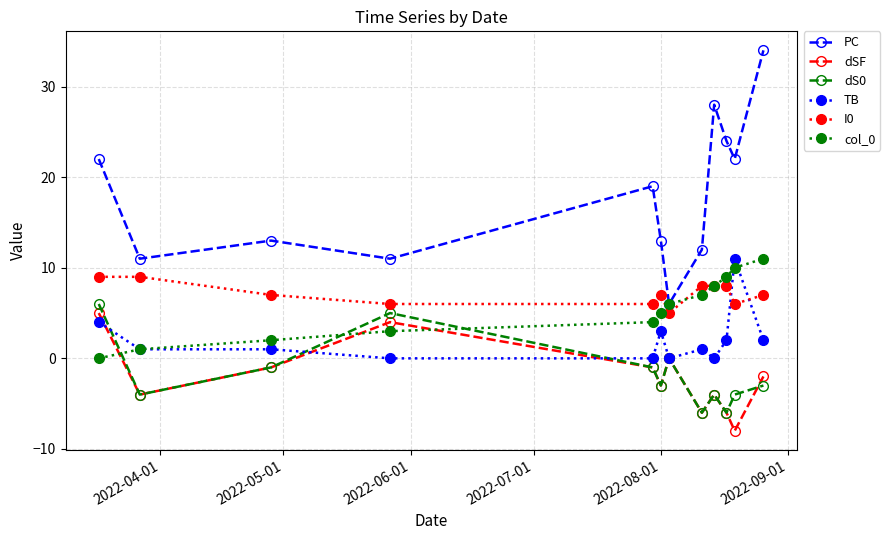

What is the smallest value displayed?

-8